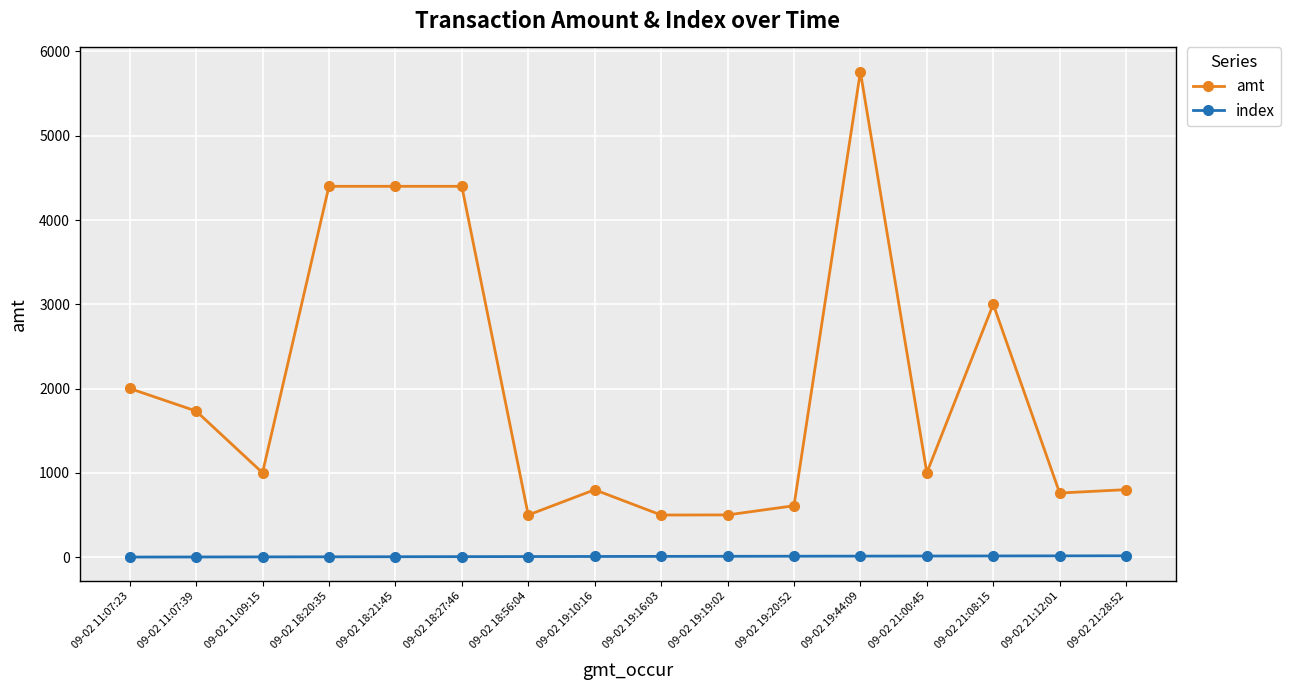

What is the greatest value displayed?

5760